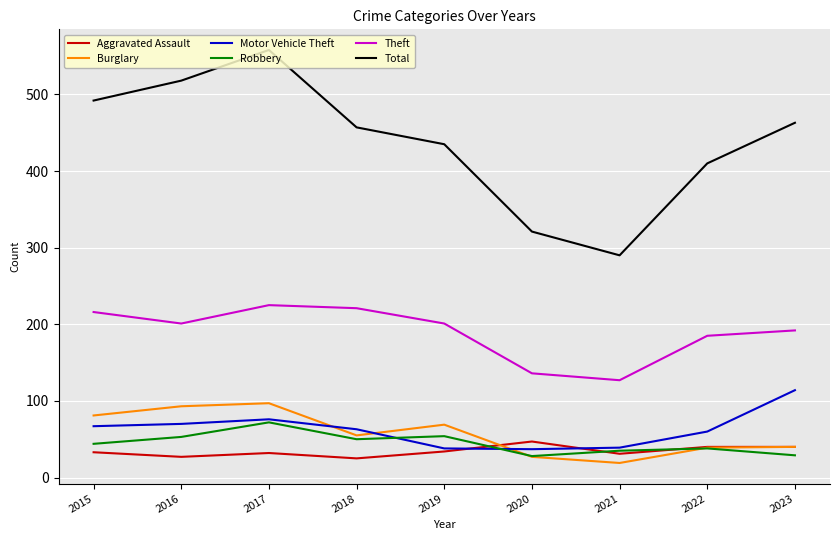

True or false: Theft and Total cross at least once.

False